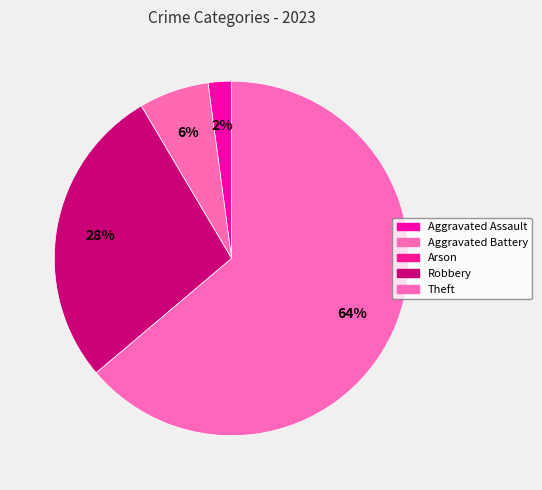

Count the number of slices in the pie.

5